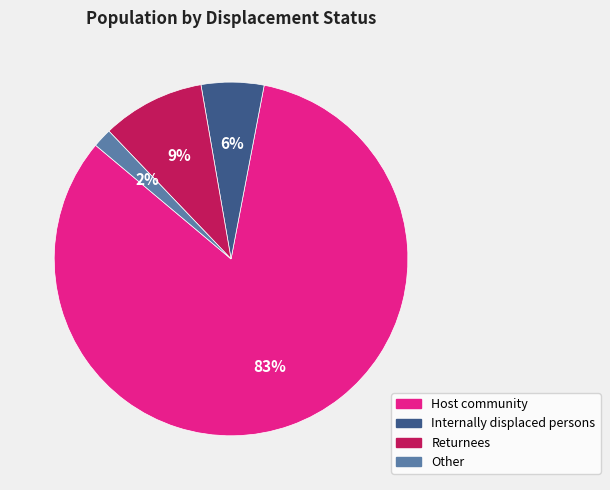

Between Returnees and Host community, which is larger?

Host community